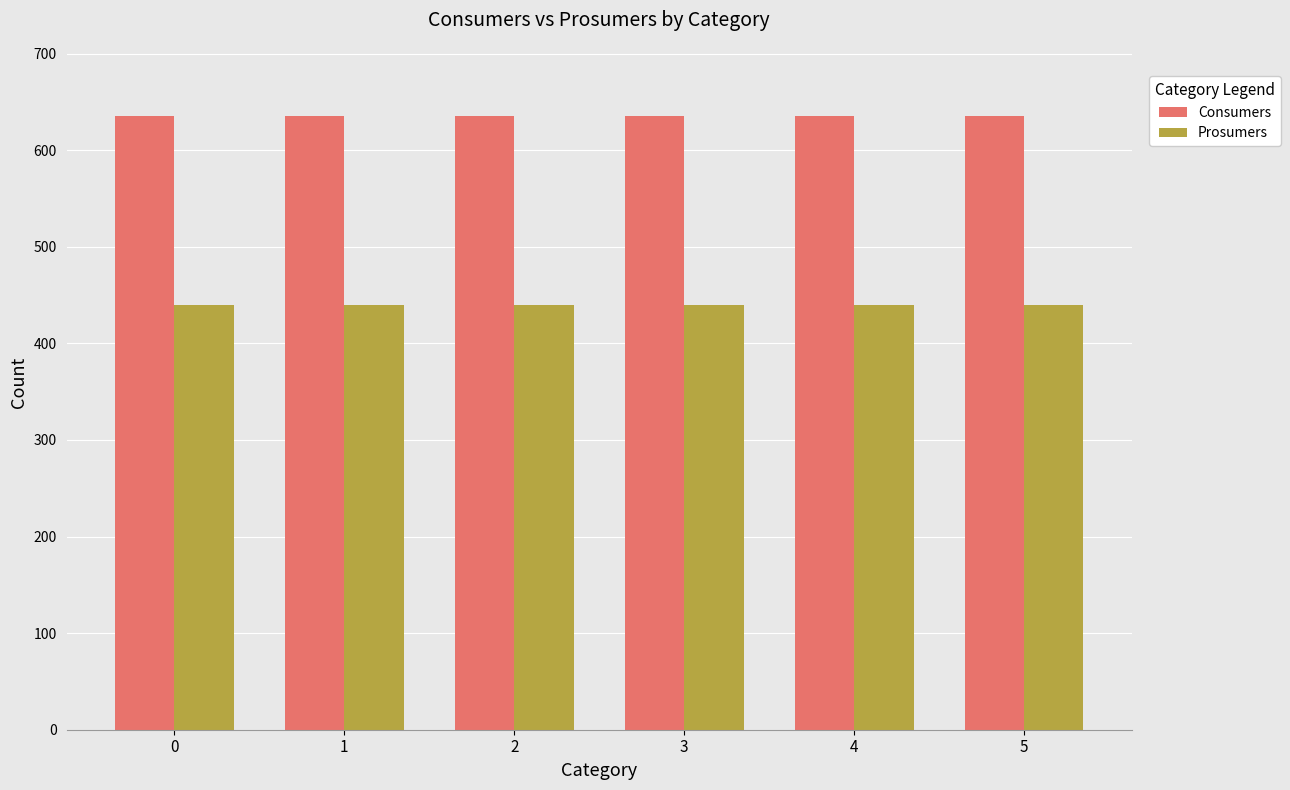

What is the spread (max minus min) of values at 3?

195